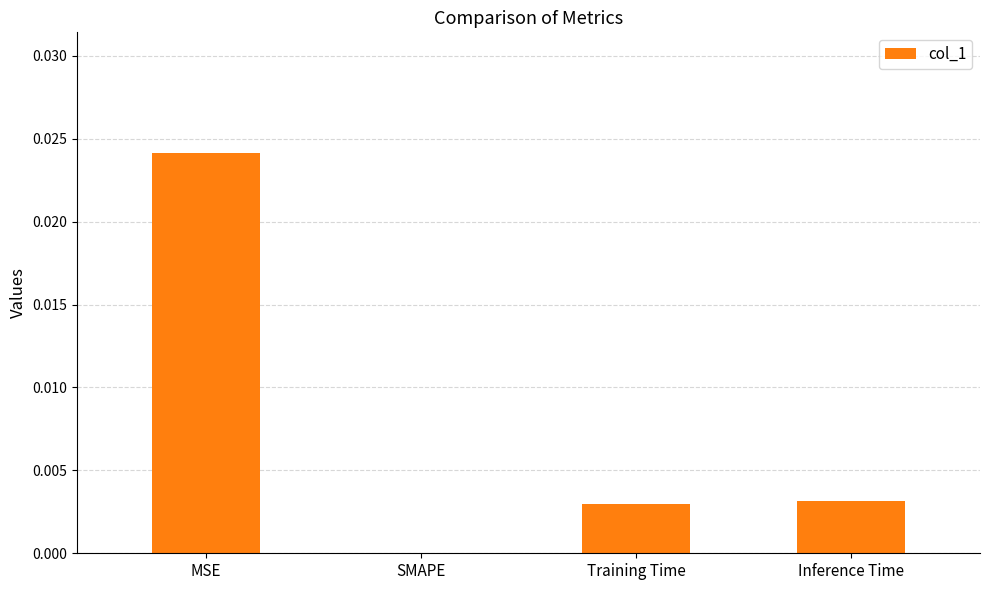

Which label corresponds to the largest value in the chart?

MSE